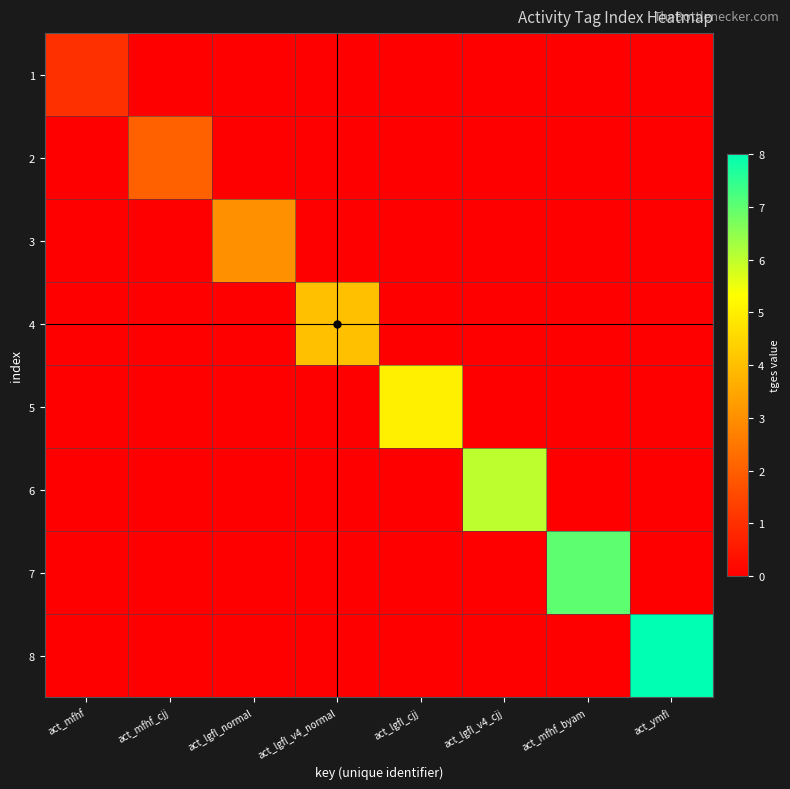

At how many categories does at least one series exceed 4?

4